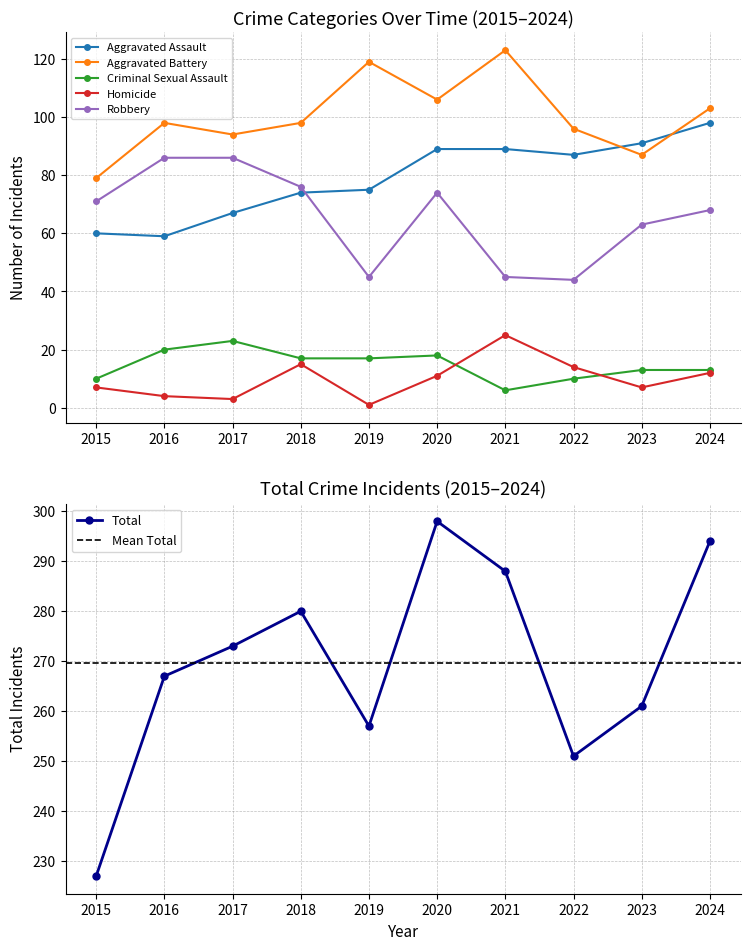

At which label does Robbery reach its minimum?

2022